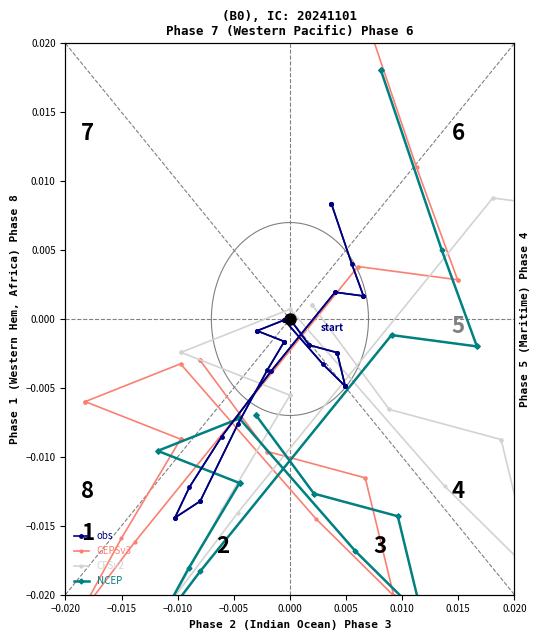

How many intersections are there between CFSv2 and NCEP?

2